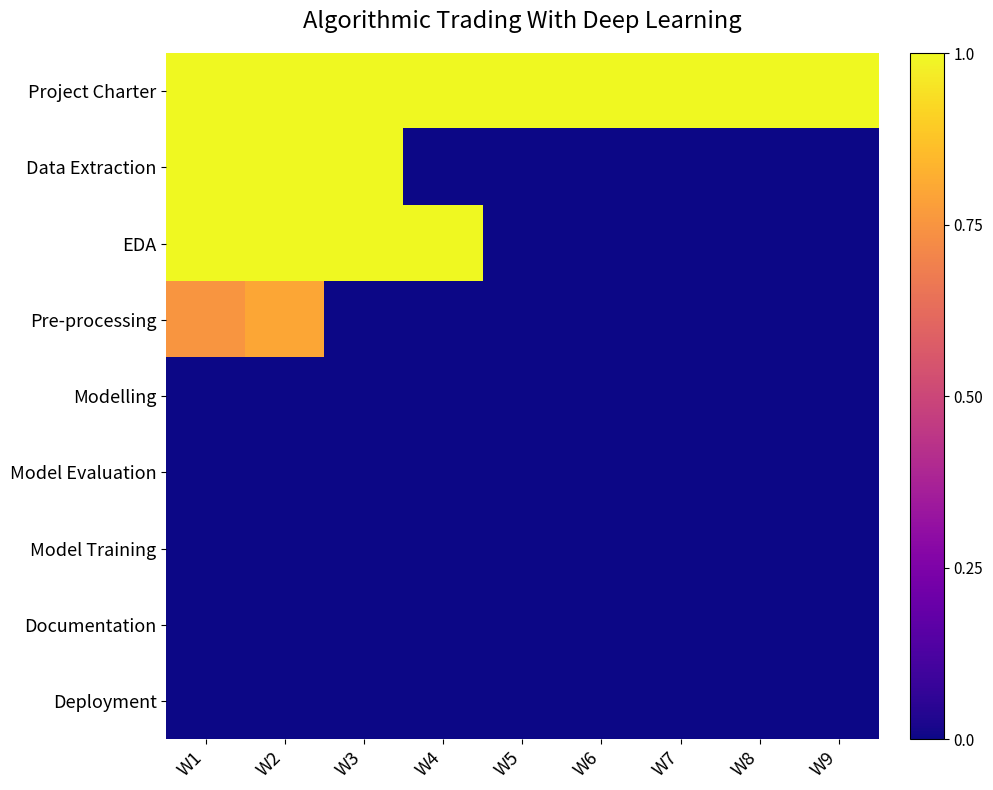

Reading right to left, extract all data points from this chart.

Project Charter: W9=1.0	W8=1.0	W7=1.0	W6=1.0	W5=1.0	W4=1.0	W3=1.0	W2=1.0	W1=1.0
Data Extraction: W9=0.0	W8=0.0	W7=0.0	W6=0.0	W5=0.0	W4=0.0	W3=1.0	W2=1.0	W1=1.0
EDA: W9=0.0	W8=0.0	W7=0.0	W6=0.0	W5=0.0	W4=1.0	W3=1.0	W2=1.0	W1=1.0
Pre-processing: W9=0.0	W8=0.0	W7=0.0	W6=0.0	W5=0.0	W4=0.0	W3=0.0	W2=0.8	W1=0.8
Modelling: W9=0.0	W8=0.0	W7=0.0	W6=0.0	W5=0.0	W4=0.0	W3=0.0	W2=0.0	W1=0.0
Model Evaluation: W9=0.0	W8=0.0	W7=0.0	W6=0.0	W5=0.0	W4=0.0	W3=0.0	W2=0.0	W1=0.0
Model Training: W9=0.0	W8=0.0	W7=0.0	W6=0.0	W5=0.0	W4=0.0	W3=0.0	W2=0.0	W1=0.0
Documentation: W9=0.0	W8=0.0	W7=0.0	W6=0.0	W5=0.0	W4=0.0	W3=0.0	W2=0.0	W1=0.0
Deployment: W9=0.0	W8=0.0	W7=0.0	W6=0.0	W5=0.0	W4=0.0	W3=0.0	W2=0.0	W1=0.0